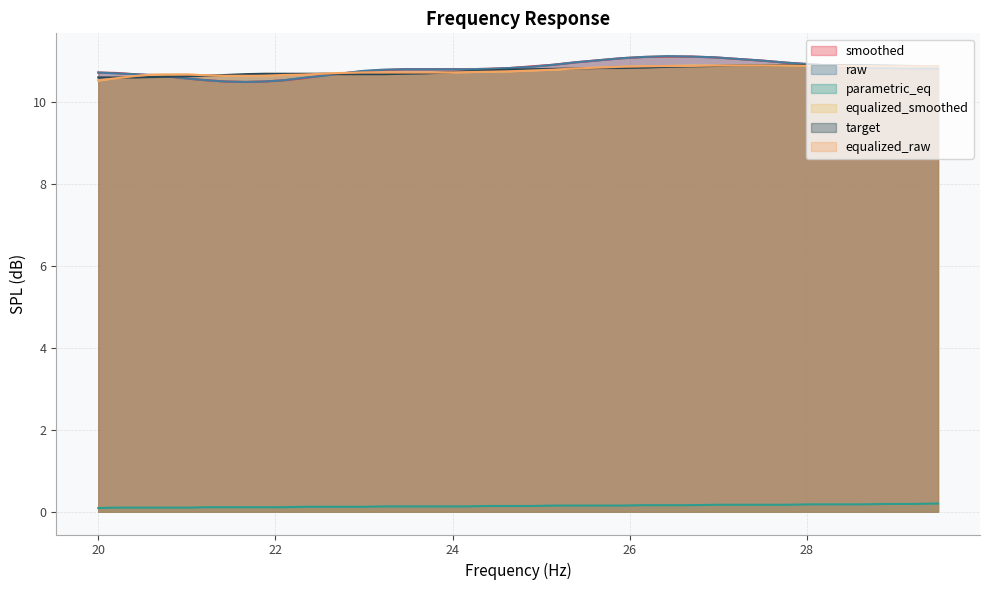

What is the label of the 32nd point from the right?

21.66